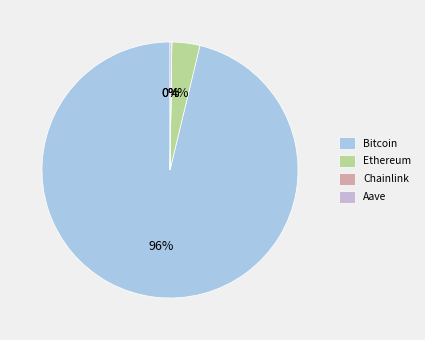

Count the number of slices in the pie.

4